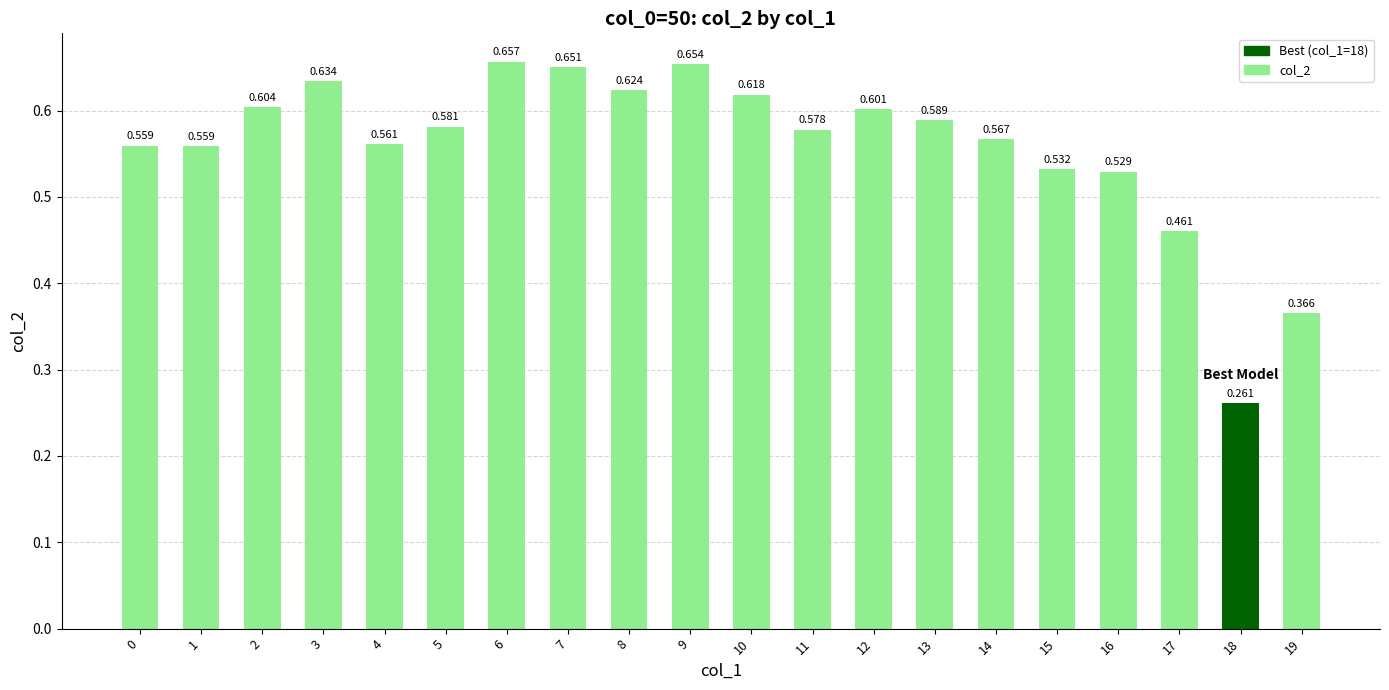

What is the approximate value at 3?

0.6